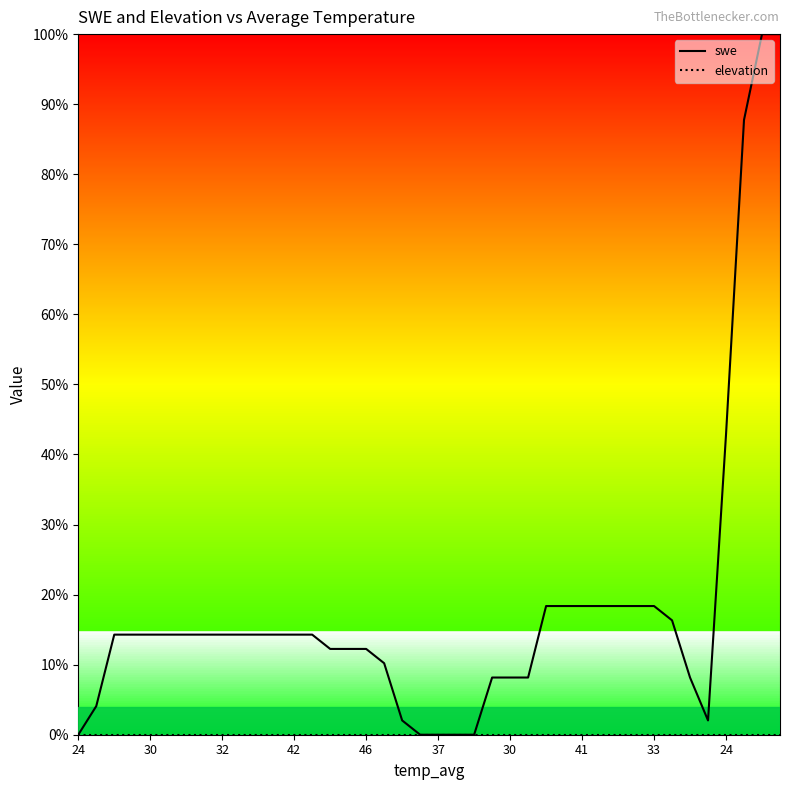

Reading left to right, extract all data points from this chart.

swe: 0.0	0.0	0.1	0.1	0.1	0.1	0.1	0.1	0.1	0.1	0.1	0.1	0.1	0.1	0.1	0.1	0.1	0.1	0.0	0.0	0.0	0.0	0.0	0.1	0.1	0.1	0.2	0.2	0.2	0.2	0.2	0.2	0.2	0.2	0.1	0.0	0.4	0.9	1.0	1.0
elevation: 0.0	0.0	0.0	0.0	0.0	0.0	0.0	0.0	0.0	0.0	0.0	0.0	0.0	0.0	0.0	0.0	0.0	0.0	0.0	0.0	0.0	0.0	0.0	0.0	0.0	0.0	0.0	0.0	0.0	0.0	0.0	0.0	0.0	0.0	0.0	0.0	0.0	0.0	0.0	0.0